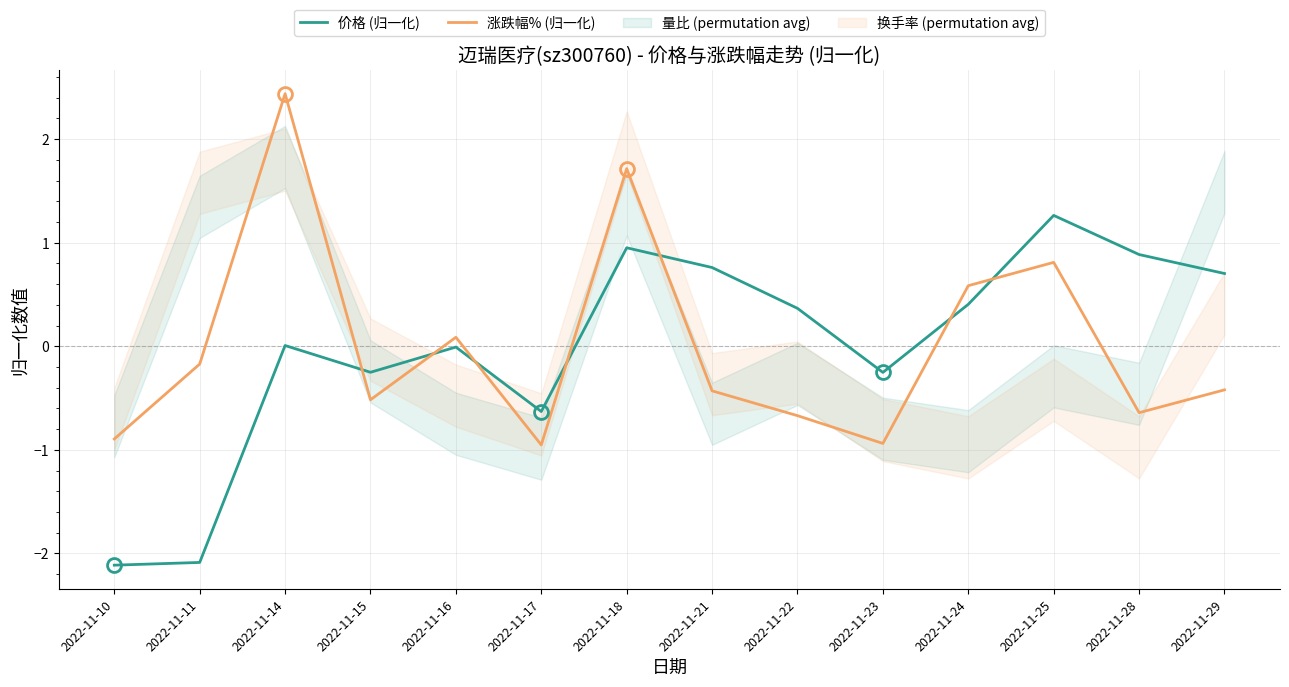

The 价格 (归一化) series shows 0.8 at 2022-11-21. True or false?

True